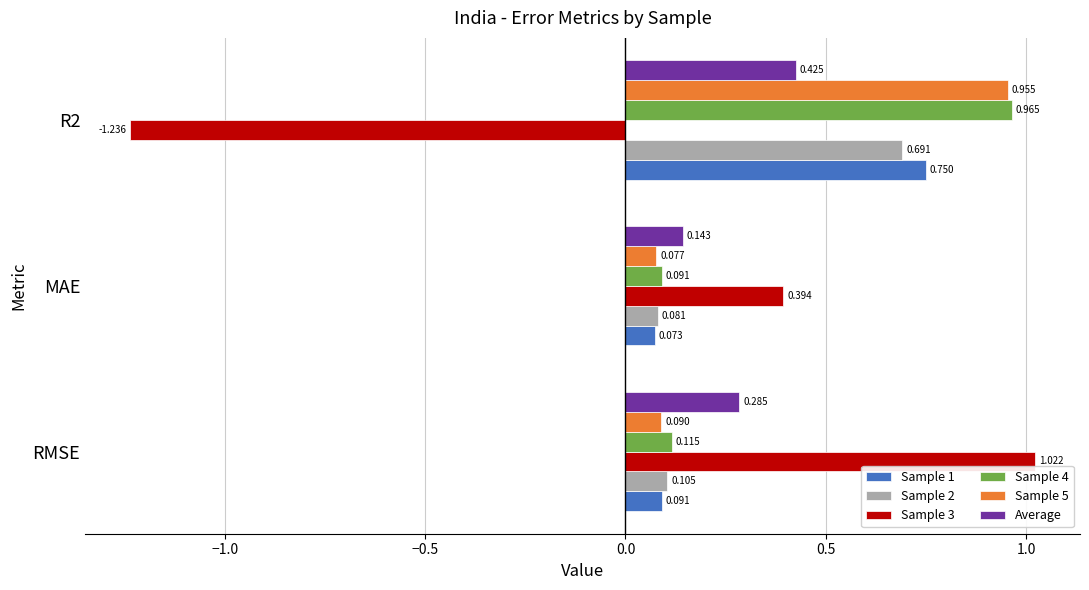

At which label does Sample 4 reach its minimum?

MAE